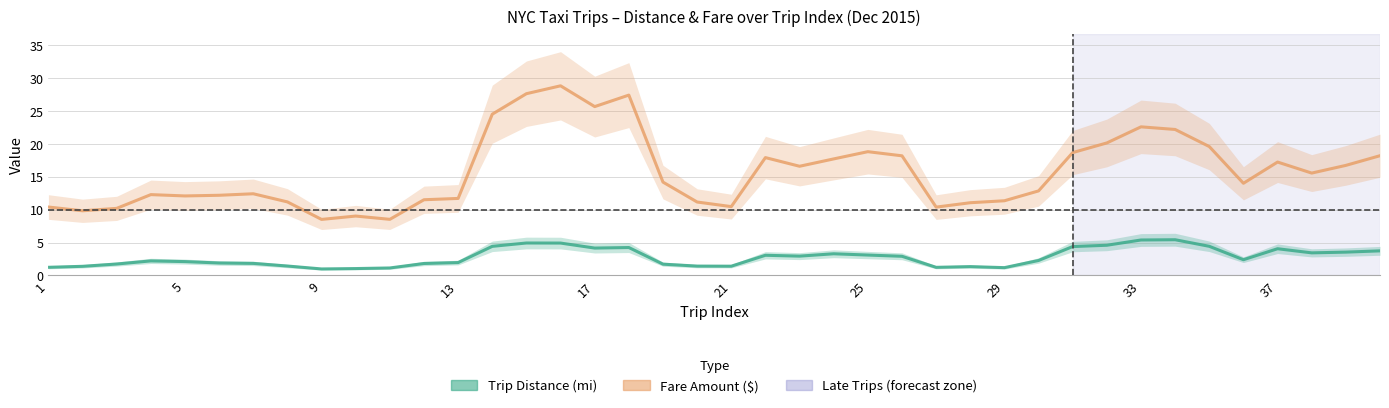

What is the sum of all Fare Amount ($) values?

630.4